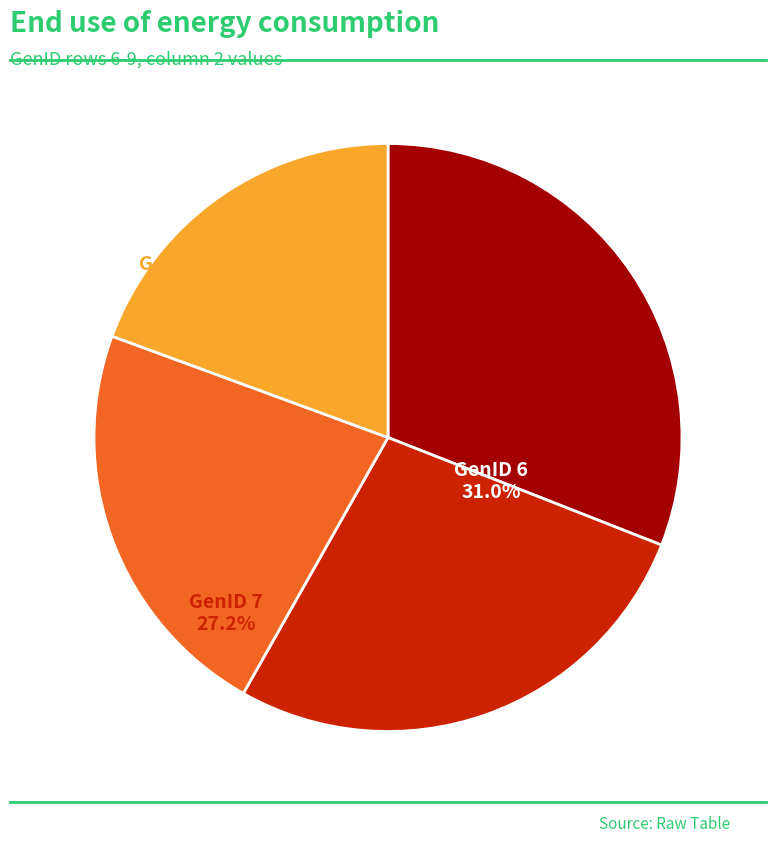

Rank the categories by value from highest to lowest.

6, 7, 8, 9